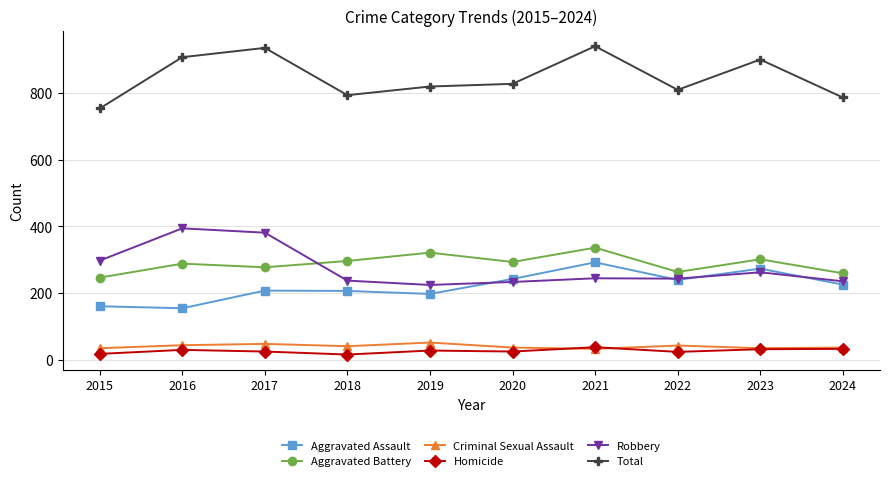

True or false: Homicide has a value of 24 at 2017.

True